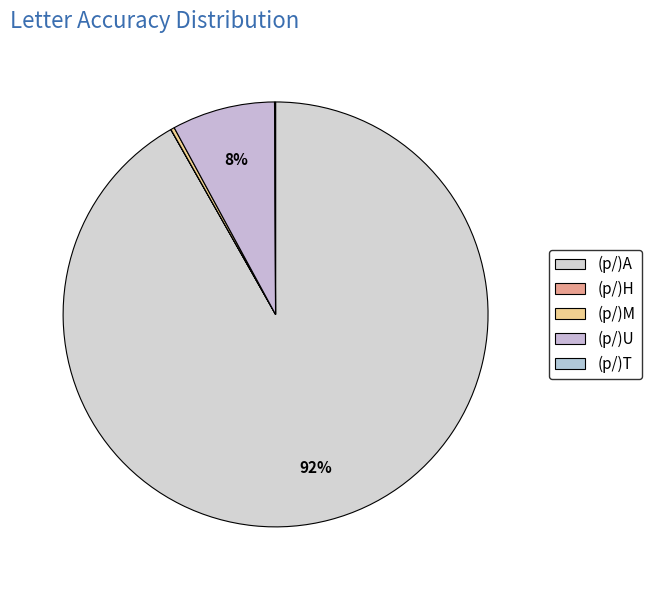

Is it true that (p/)T is 0% of the pie?

True